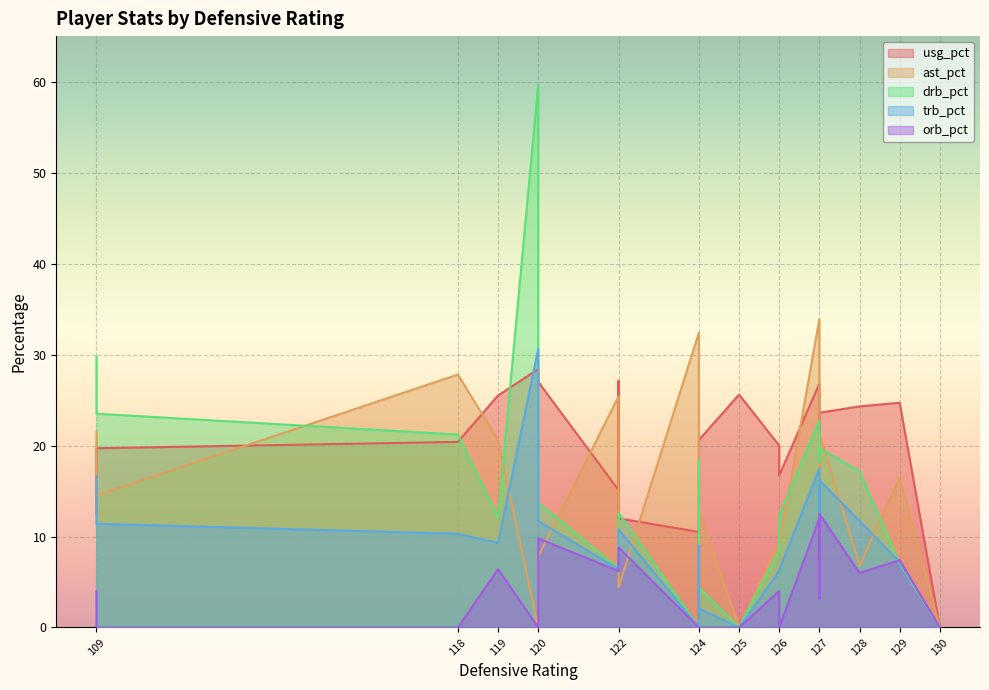

What is the sum of the trb_pct values at 120 and 122?

41.4